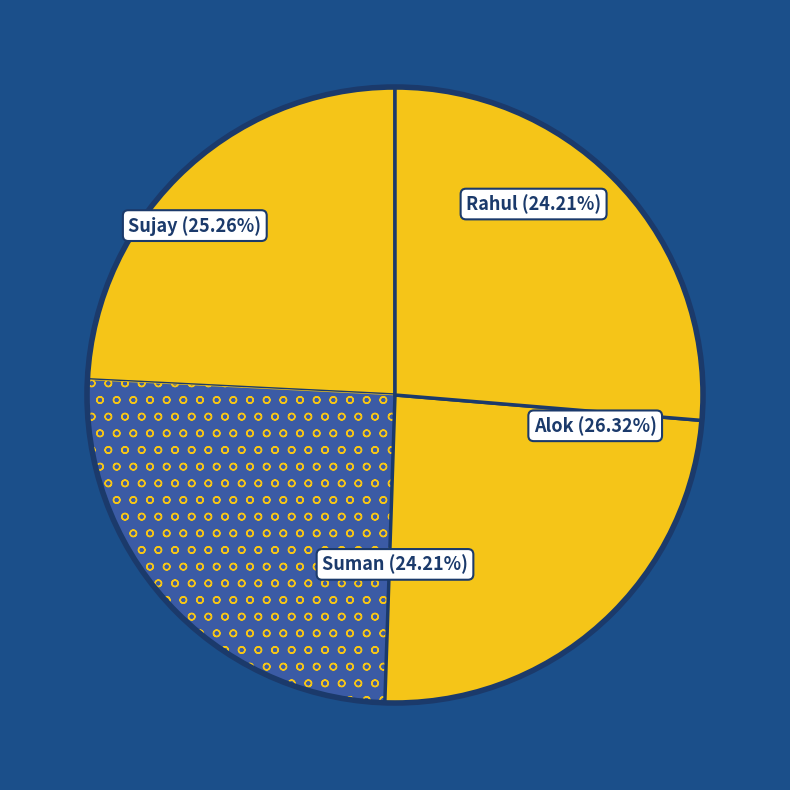

To the nearest percent, what is the average slice percentage?

25%